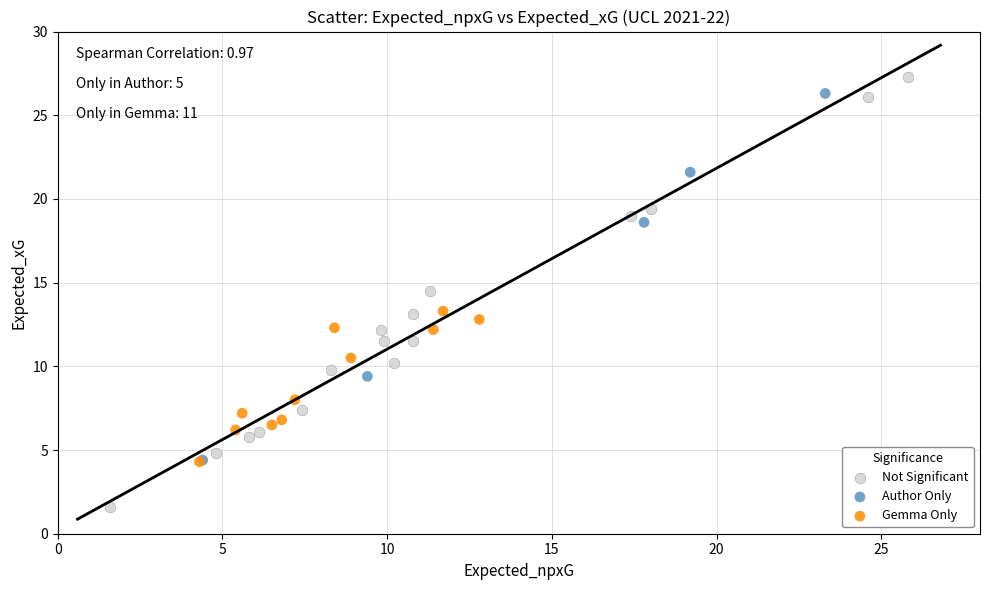

Which series has the widest spread of Y values?

Not Significant